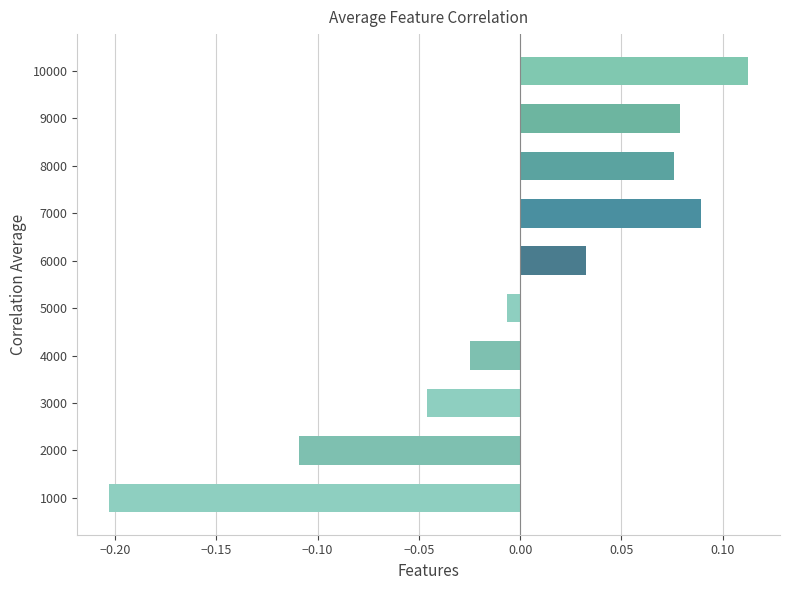

At which category does the chart reach its peak across all series?

10000